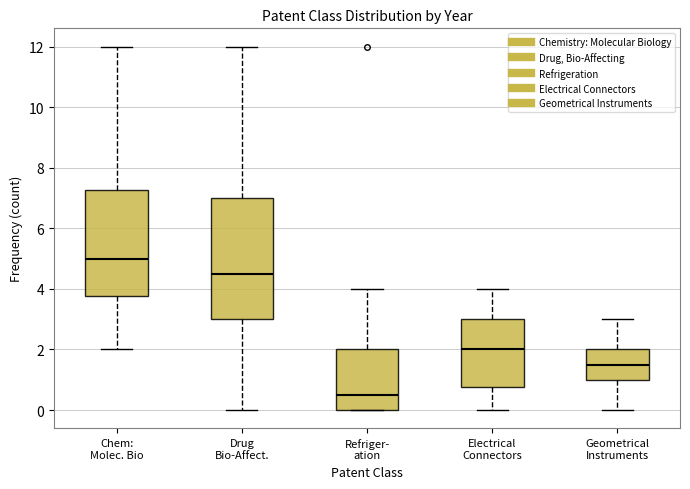

Which box is the tallest, from its lower edge to its upper edge?

Drug Bio-Affect.